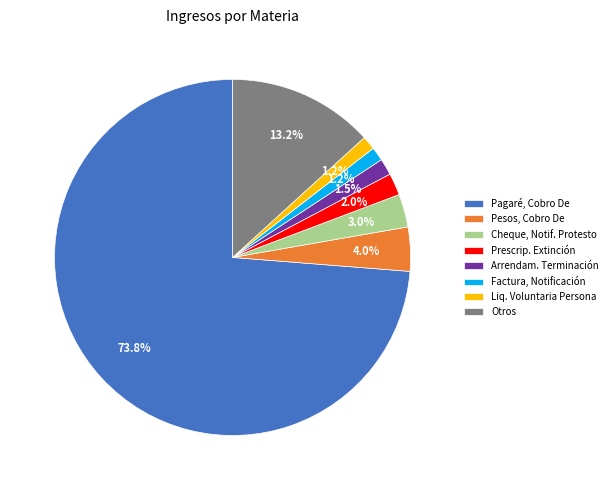

Rank the categories by value from lowest to highest.

Liq. Voluntaria Persona, Factura, Notificación, Arrendam. Terminación, Prescrip. Extinción, Cheque, Notif. Protesto, Pesos, Cobro De, Otros, Pagaré, Cobro De